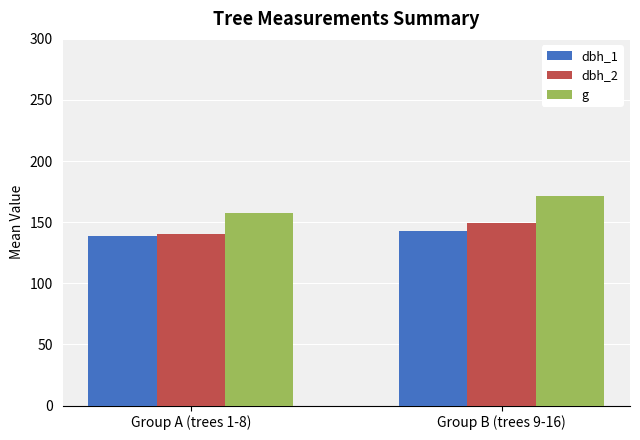

How many categories are shown in the chart?

2